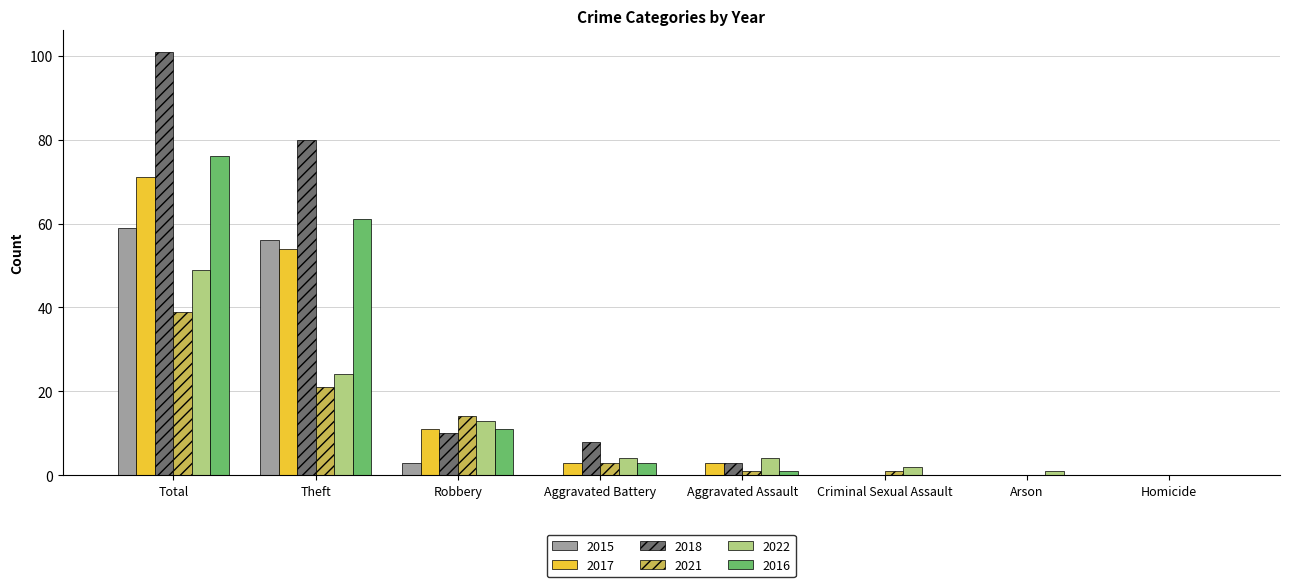

What is the maximum value shown in the chart?

101